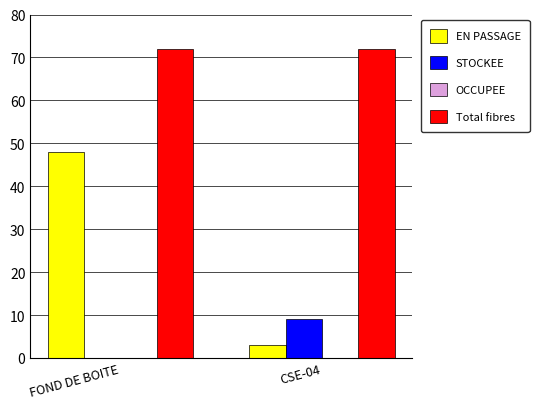

What is the sum of all Total fibres values?

144